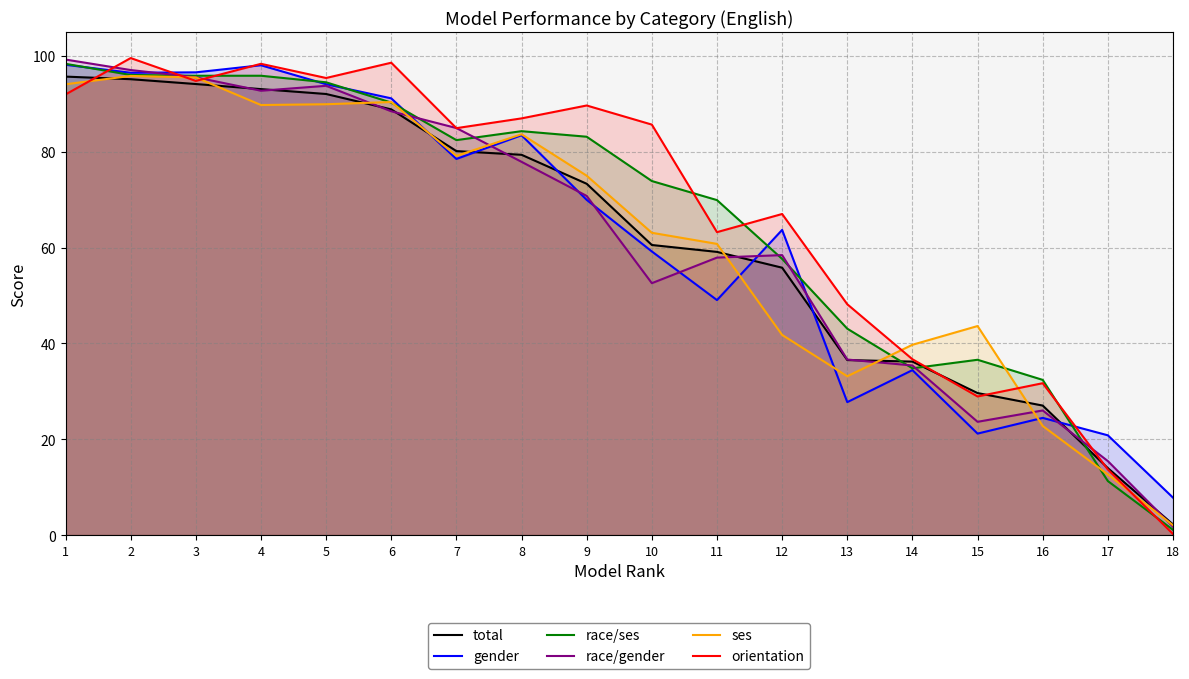

True or false: race/ses has a value of 98.4 at 1.

True